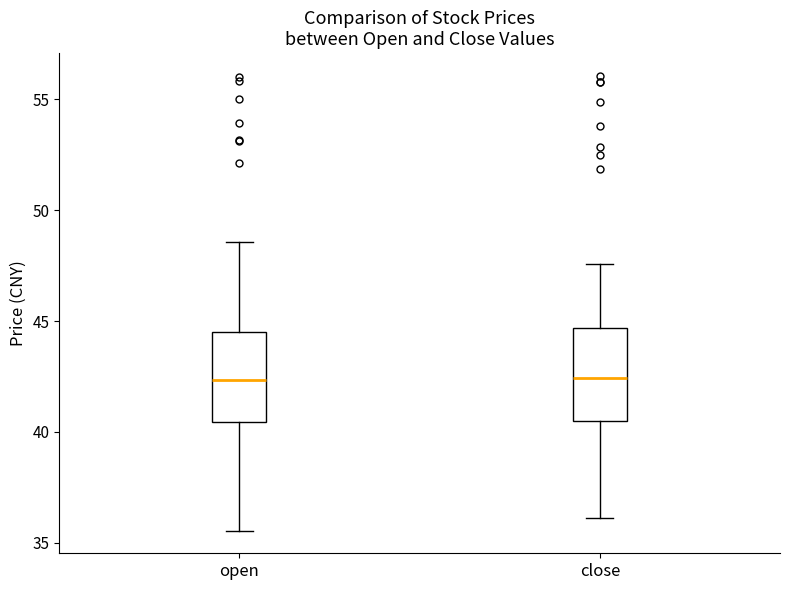

Reading left to right, read every box against the y-axis: the position of its median line, the range the box covers, and the ends of its whiskers. The values are not printed on the chart, so give them approximately, as read against the axis.

open: median 42.5, box 40.5 to 44.5, whiskers 35.5 to 48.5
close: median 42.5, box 40.5 to 44.5, whiskers 36.0 to 47.5